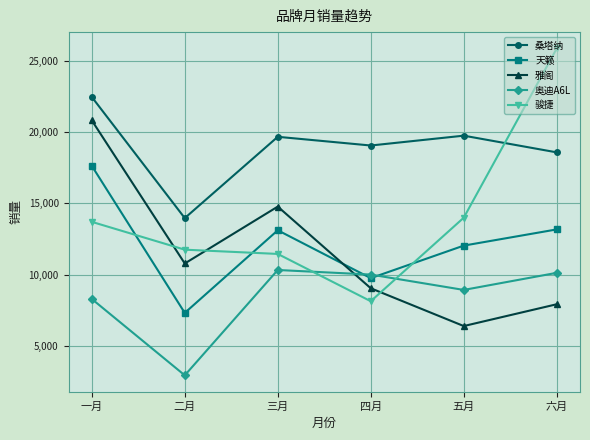

How many lines are shown in the chart?

5